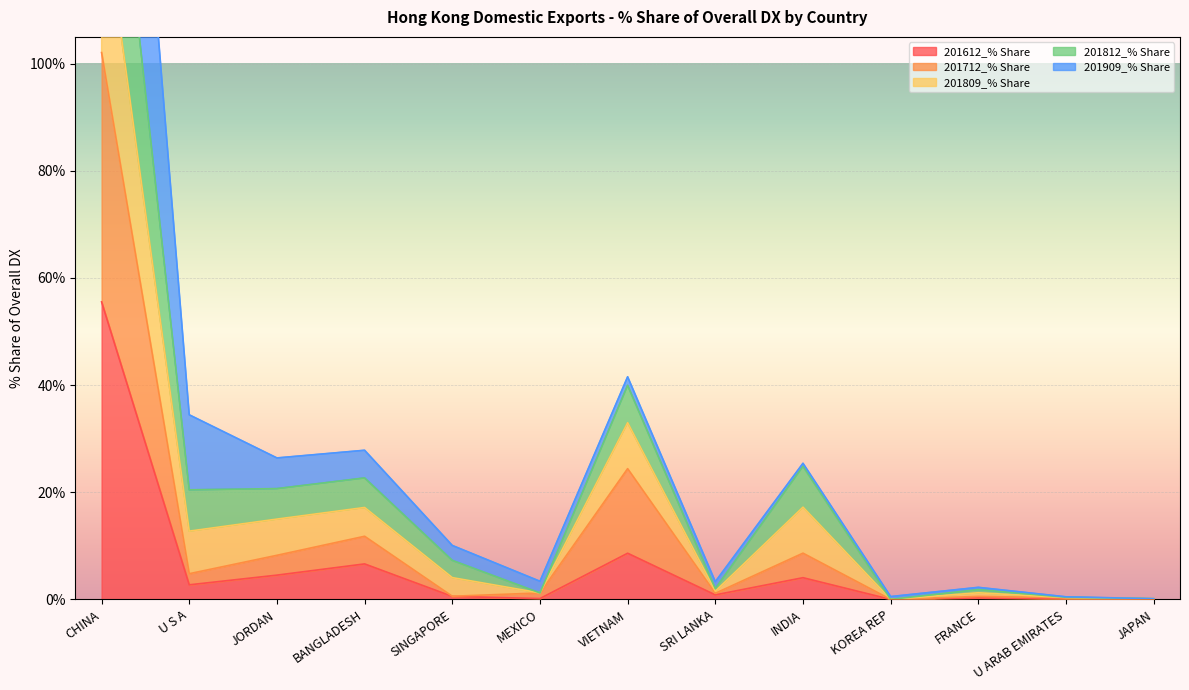

Is it true that 201712_% Share equals 41.2 at VIETNAM?

False